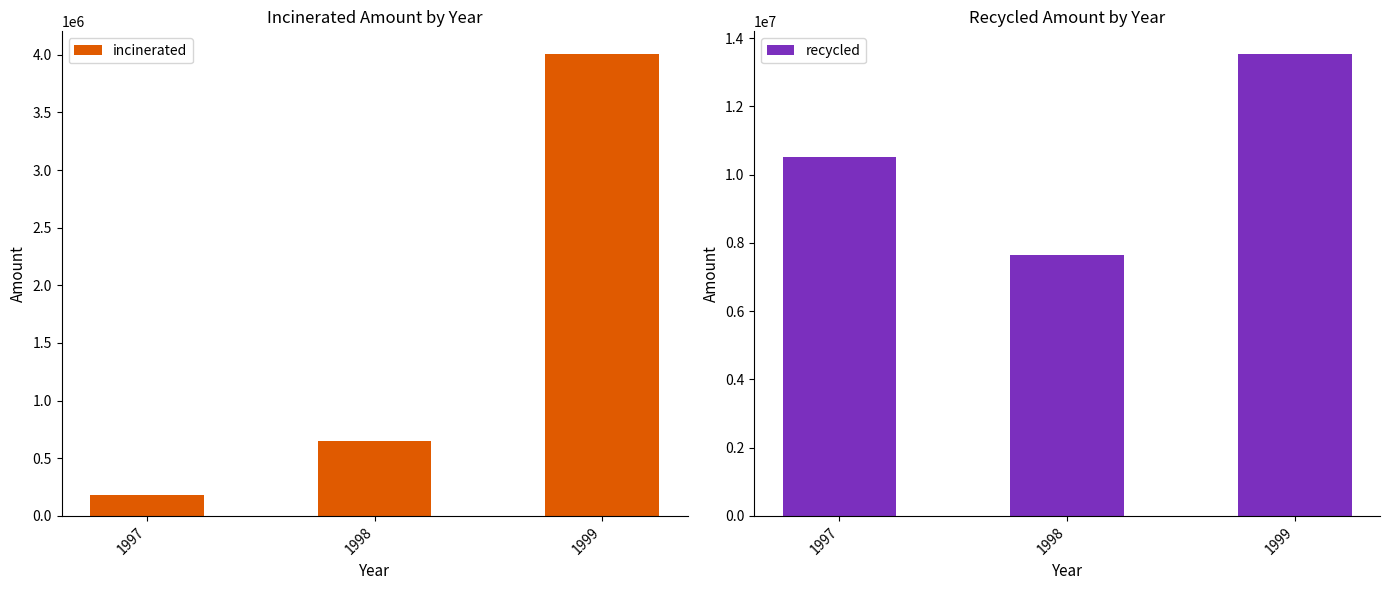

How many data points does each series have?

3